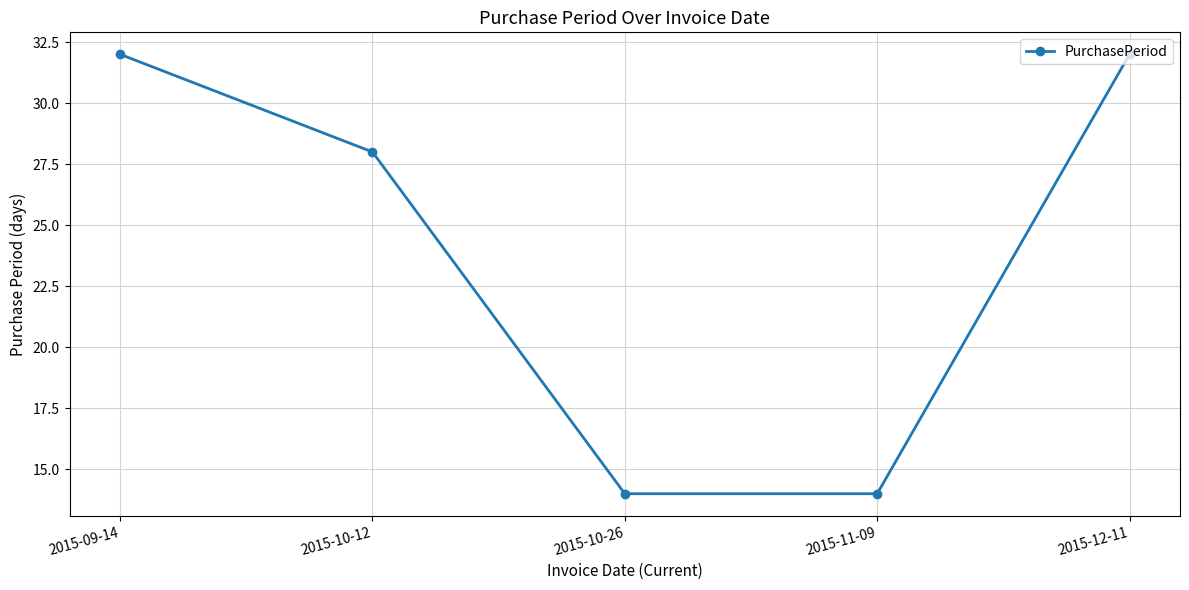

At which label is the value closest to 23?

2015-10-12